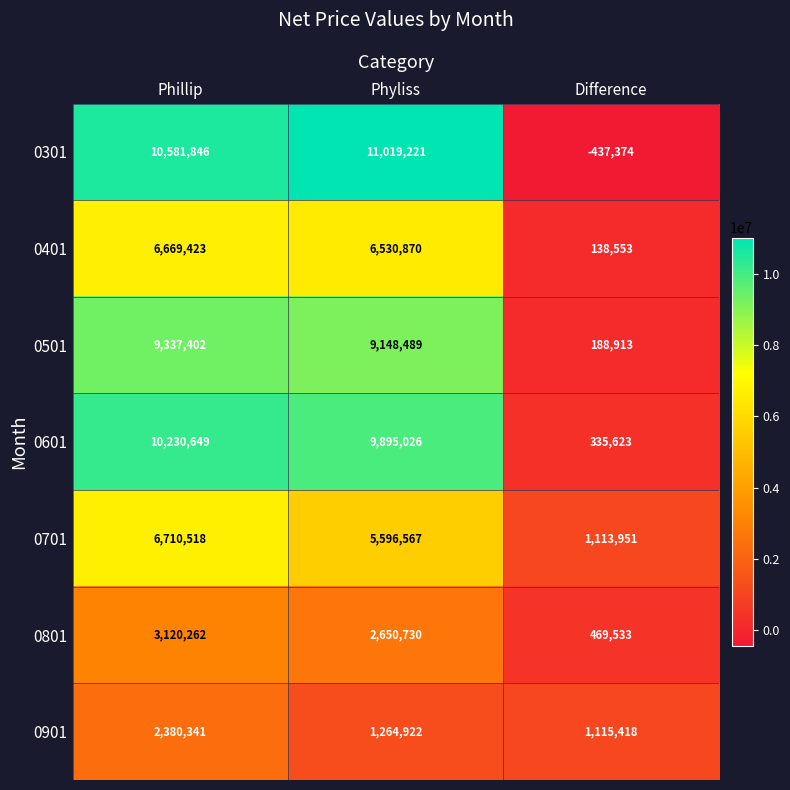

What is the maximum value shown in the chart?

11019221